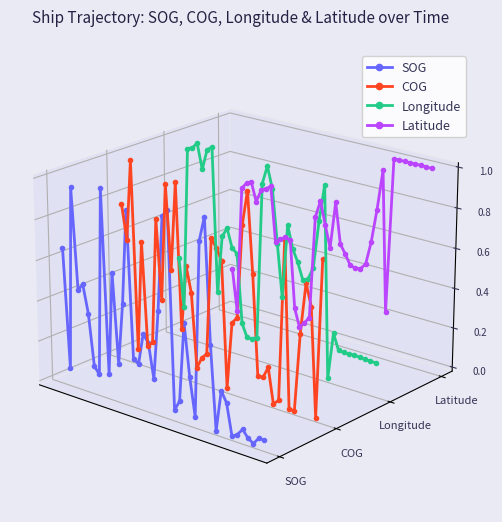

How many interior local peaks does the Latitude series have?

7